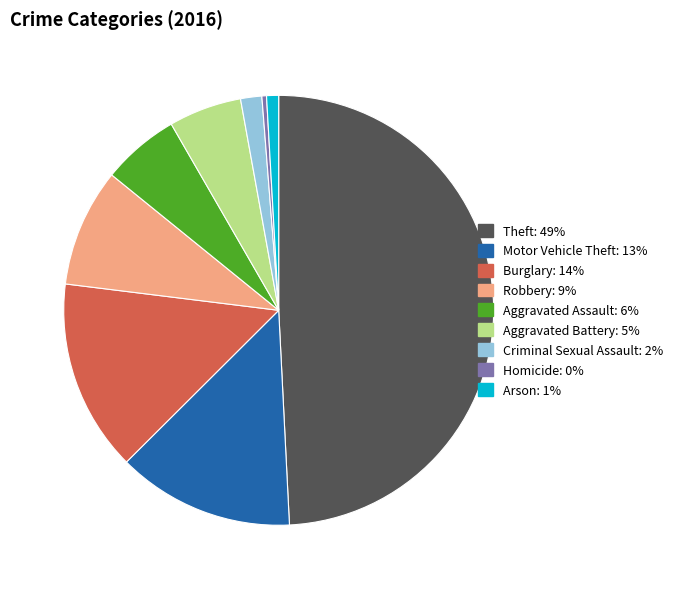

Combined, what portion of the pie is Aggravated Assault and Robbery?

14.7%